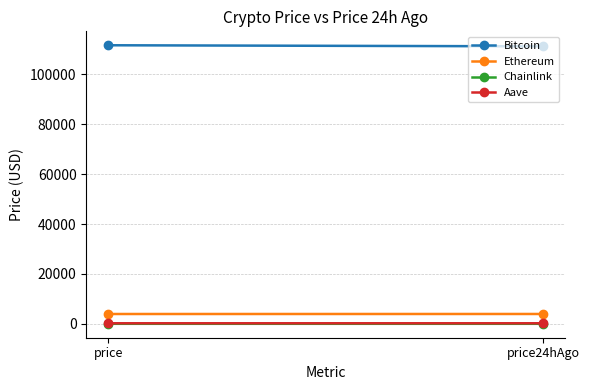

Reading right to left, transcribe all the data shown in this chart.

Bitcoin: price24hAgo=111219.0	price=111653.0
Ethereum: price24hAgo=3953.3	price=3943.9
Chainlink: price24hAgo=17.6	price=17.9
Aave: price24hAgo=229.4	price=226.2